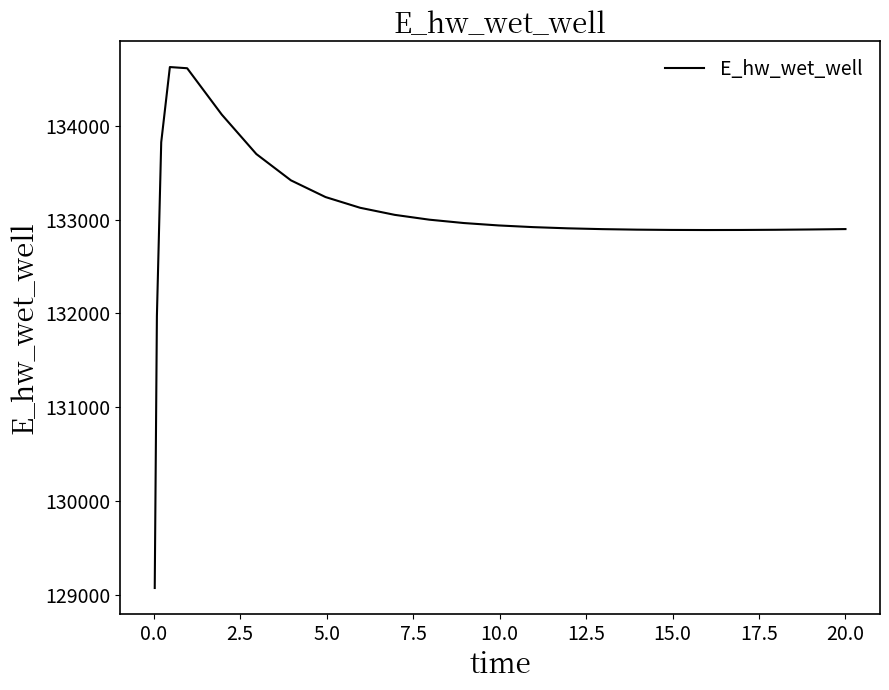

What is the greatest value displayed?

134628.5